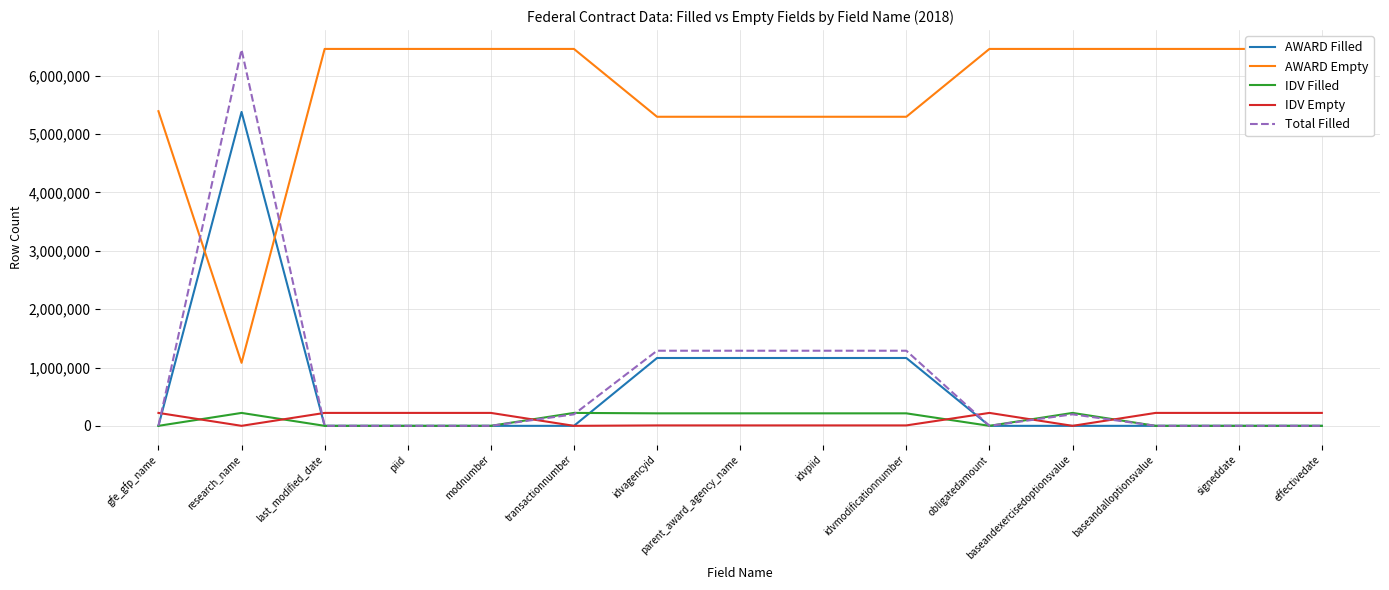

What is the approximate value of AWARD Empty at idvmodificationnumber, to the nearest 10?

5298280